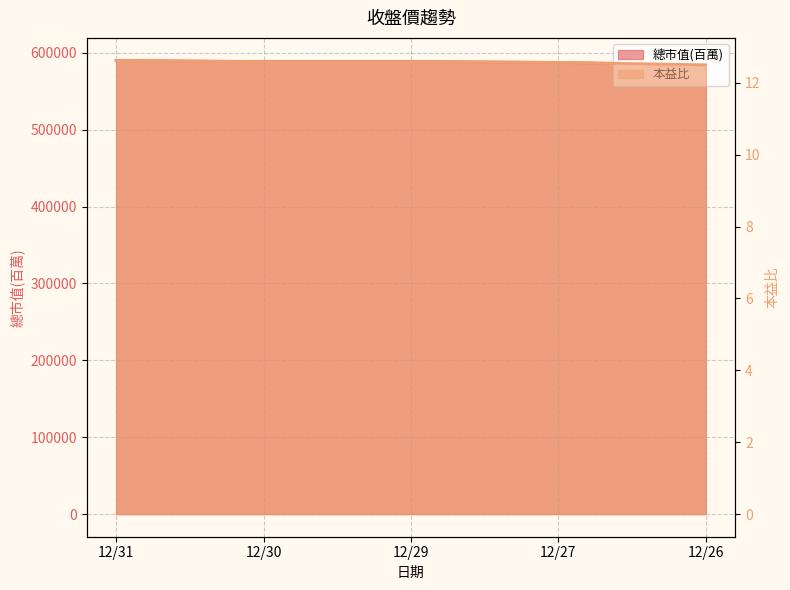

What is the difference between the 本益比 values at 12/31 and 12/26?

0.1